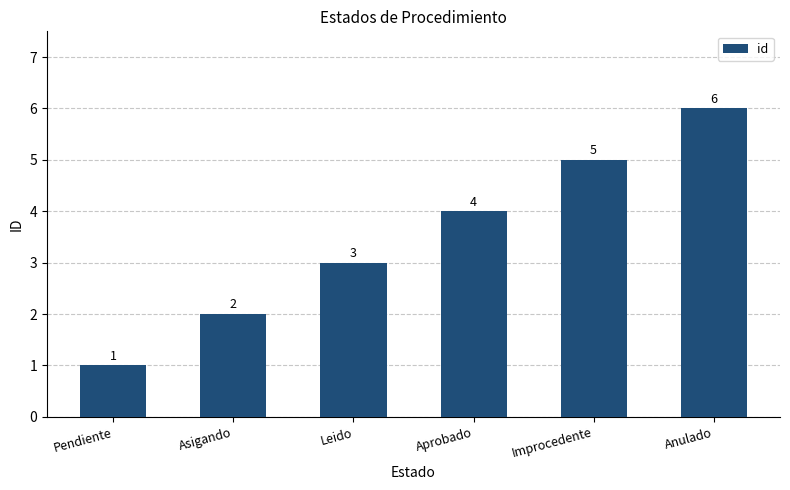

Reading left to right, transcribe all the data shown in this chart.

1	2	3	4	5	6